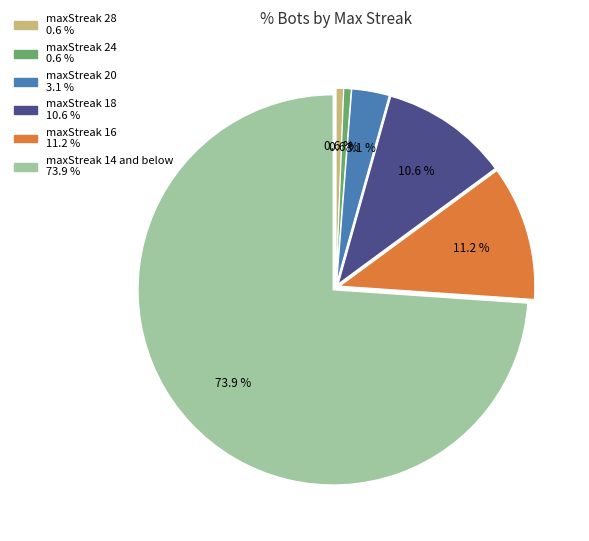

Is there a majority slice in this chart?

Yes